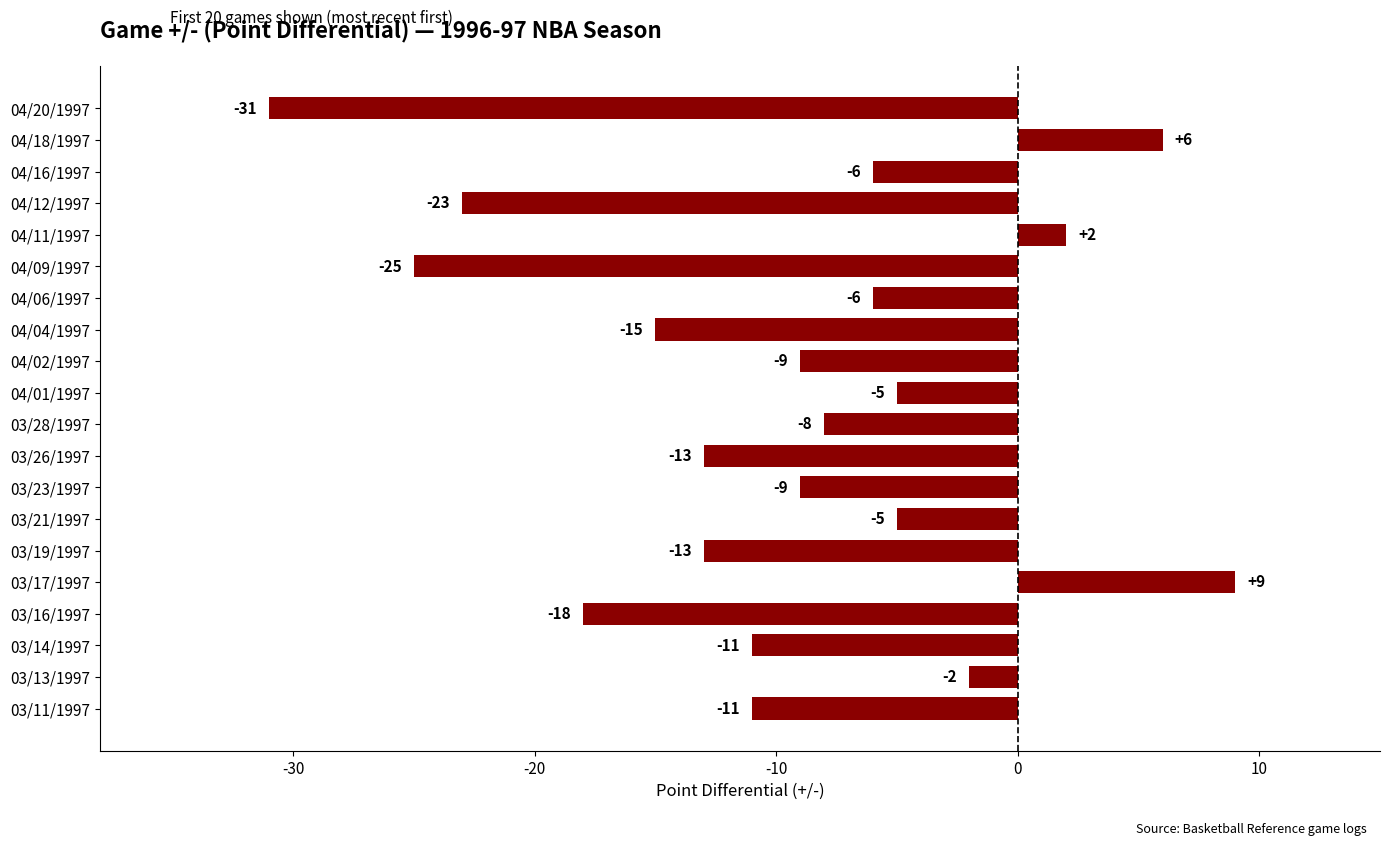

Reading top to bottom, what are all the values shown in this chart?

-31	6	-6	-23	2	-25	-6	-15	-9	-5	-8	-13	-9	-5	-13	9	-18	-11	-2	-11